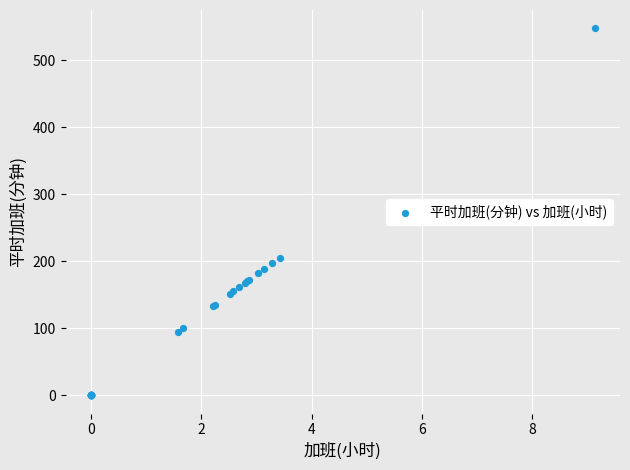

What Y value in the scatter plot is closest to 274?

205